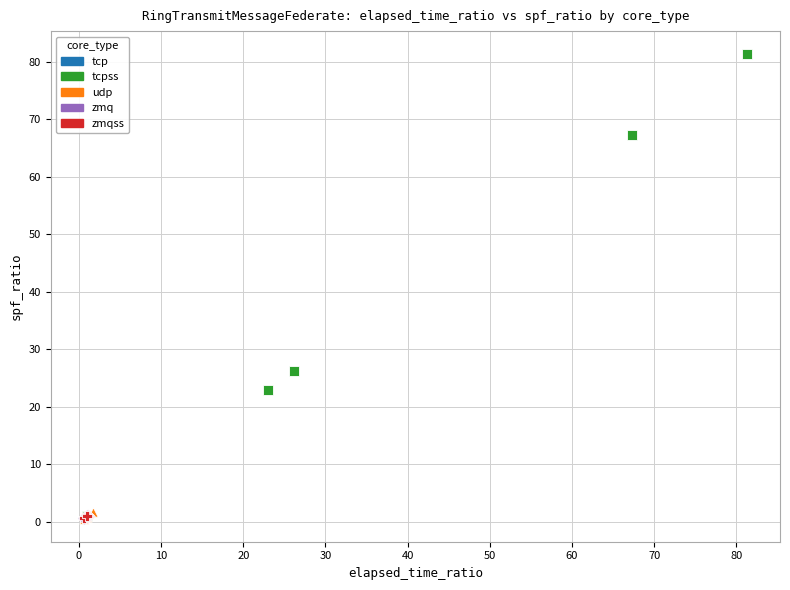

Which series has the largest Y range (max minus min)?

tcpss